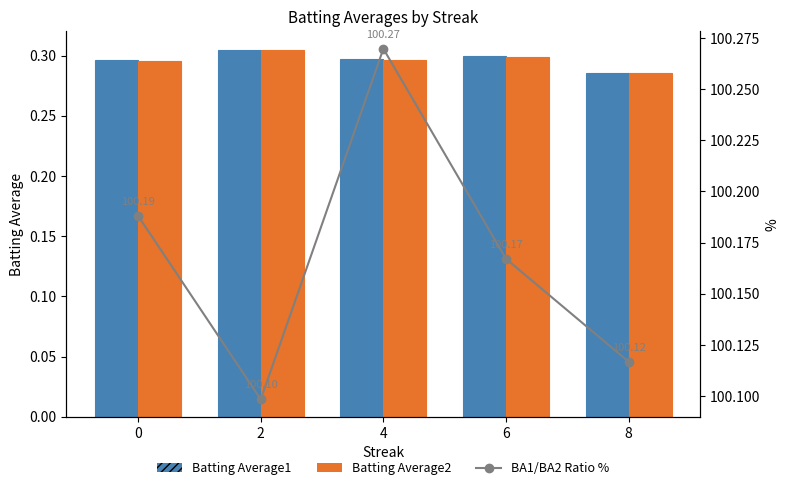

What is the value of the BA1/BA2 Ratio % bar at the 3rd from the left?

100.3